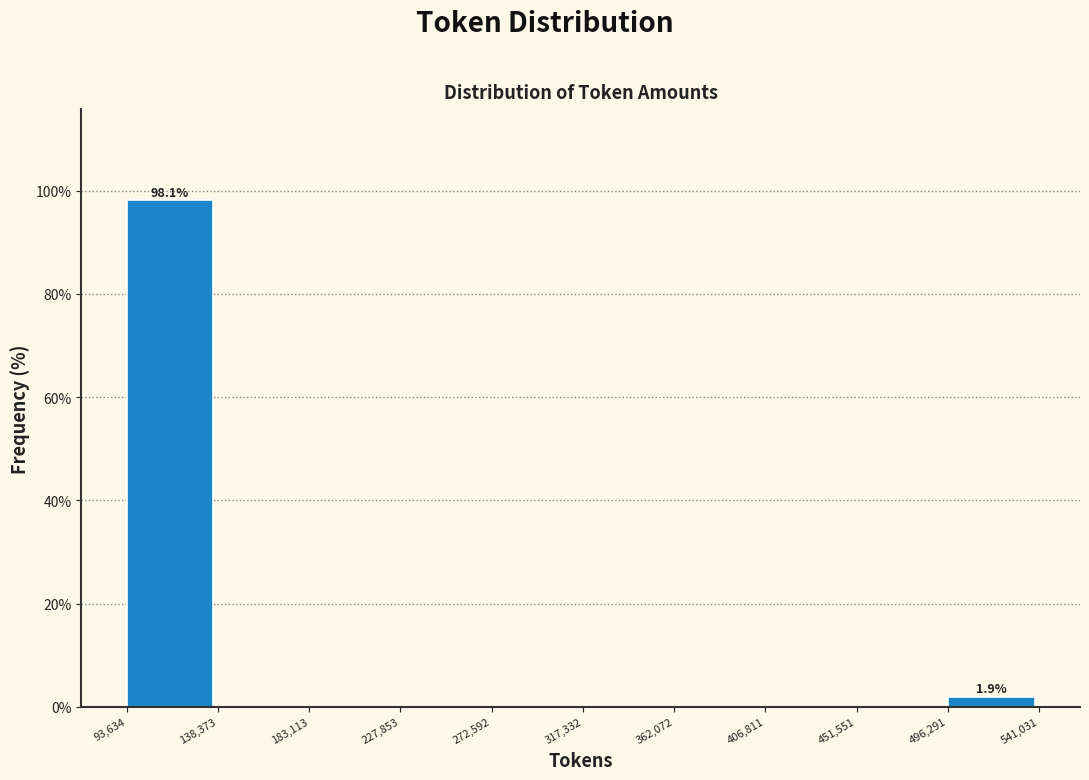

Which range on the x-axis has the tallest bar?

93,634 to 138,373